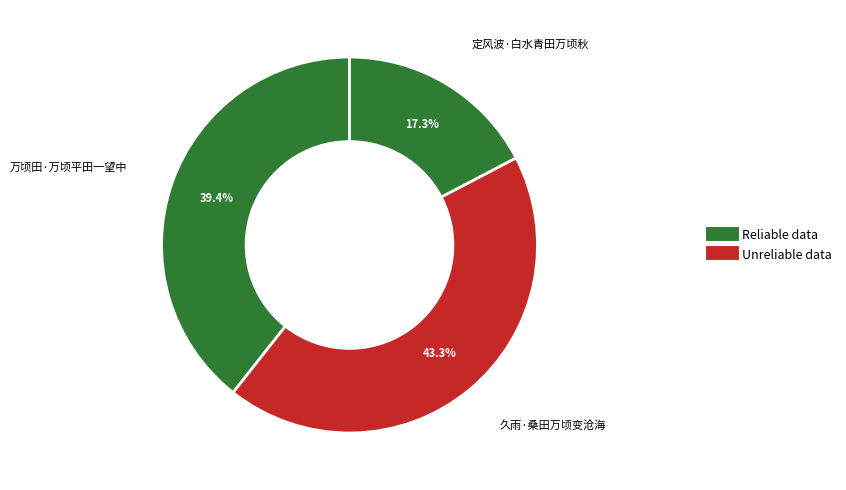

How many slices are in this pie chart?

3